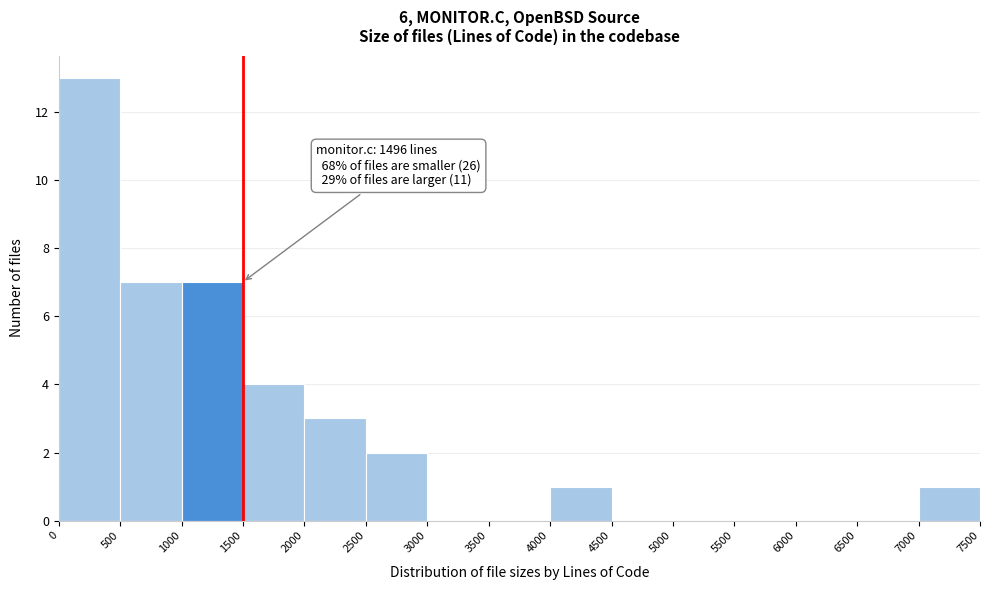

Which range on the x-axis has the tallest bar?

0 to 500